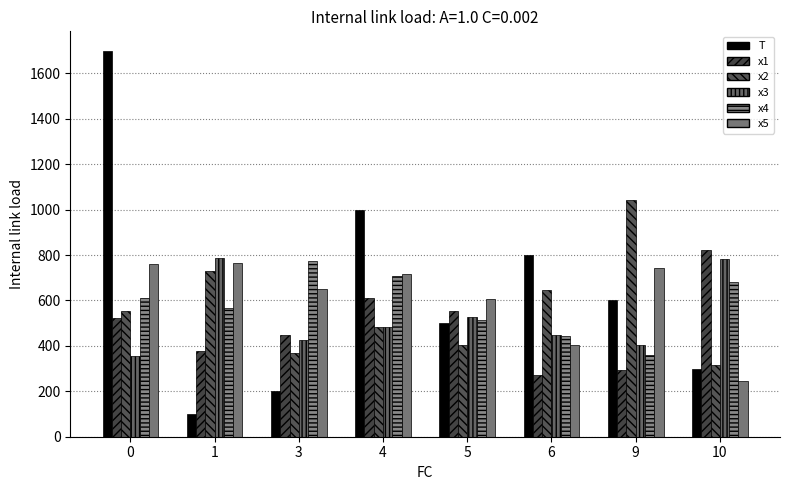

Does the chart contain any negative values?

No